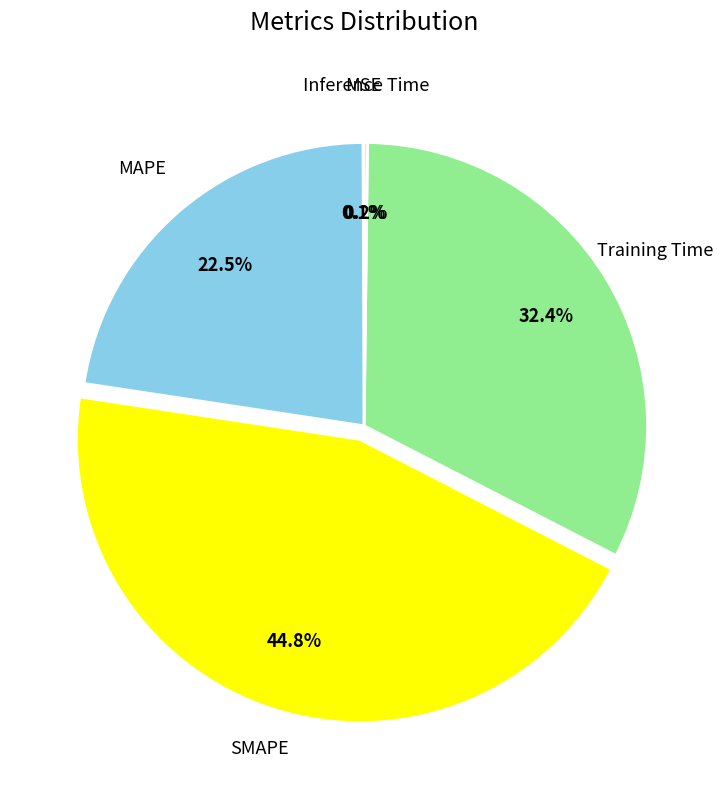

What portion of the pie excludes SMAPE?

55.2%